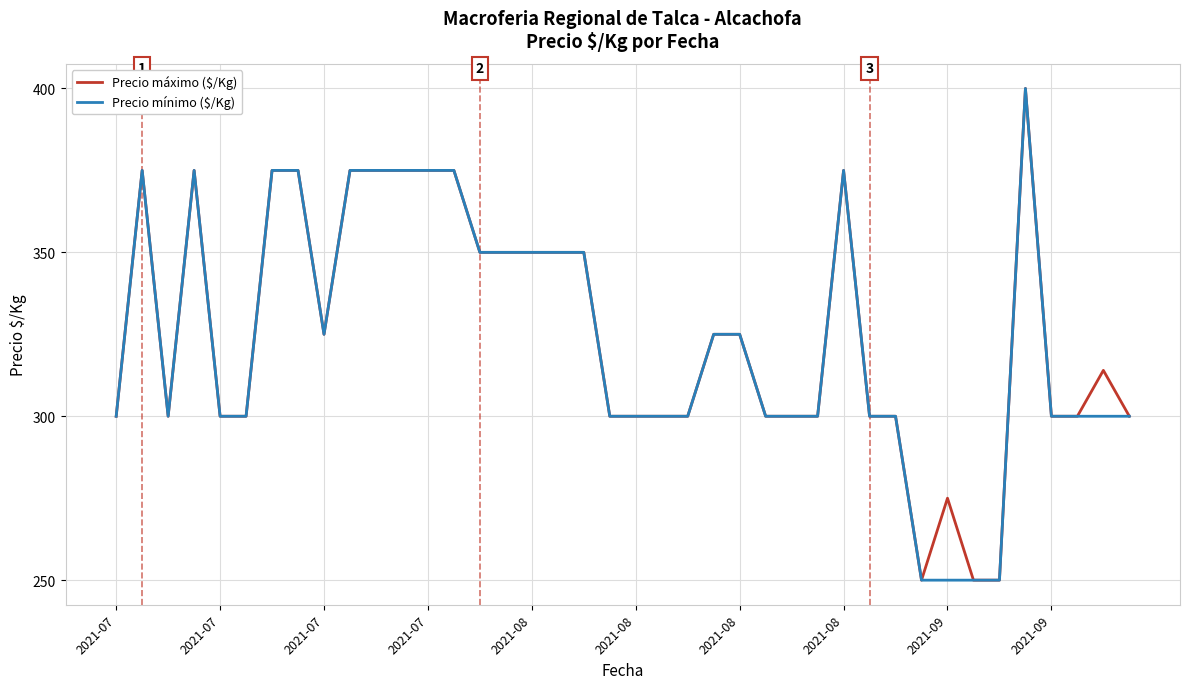

Reading left to right, transcribe all the data shown in this chart.

Precio máximo ($/Kg): 300	375	300	375	300	300	375	375	325	375	375	375	375	375	350	350	350	350	350	300	300	300	300	325	325	300	300	300	375	300	300	250	275	250	250	400	300	300	314	300
Precio mínimo ($/Kg): 300	375	300	375	300	300	375	375	325	375	375	375	375	375	350	350	350	350	350	300	300	300	300	325	325	300	300	300	375	300	300	250	250	250	250	400	300	300	300	300